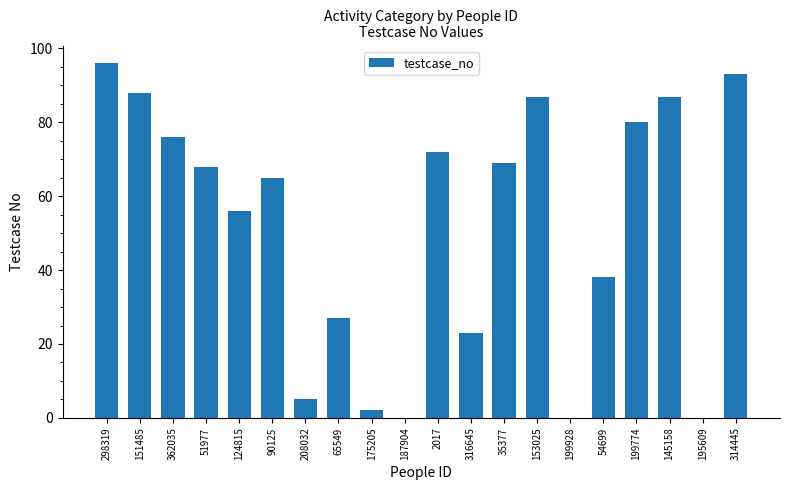

Between 175205 and 199774, which is larger?

199774